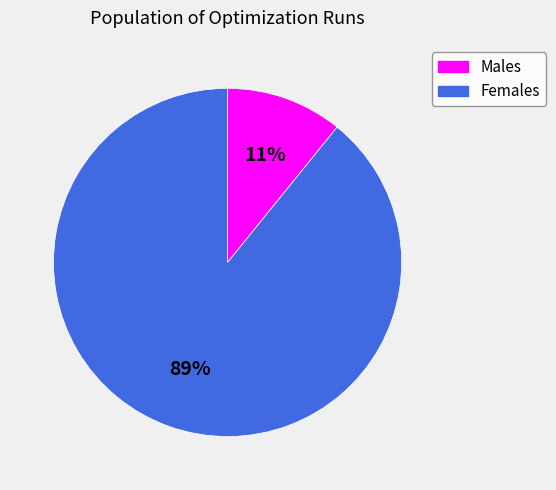

Is there a majority slice in this chart?

Yes